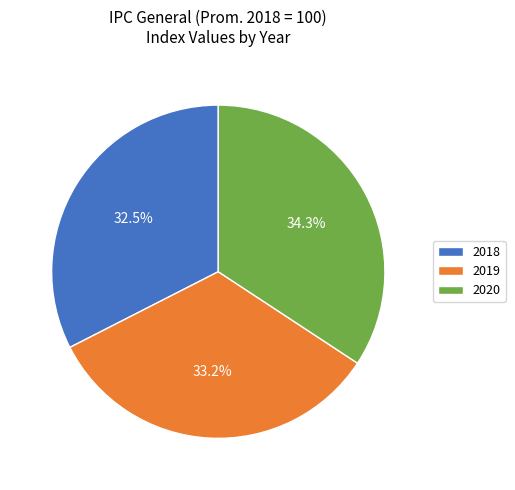

To the nearest percent, what is the difference between the largest and smallest slice percentages?

2%